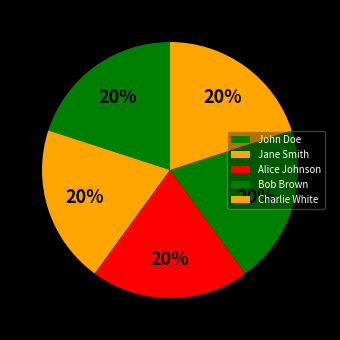

What is the smallest slice in the pie chart?

John Doe